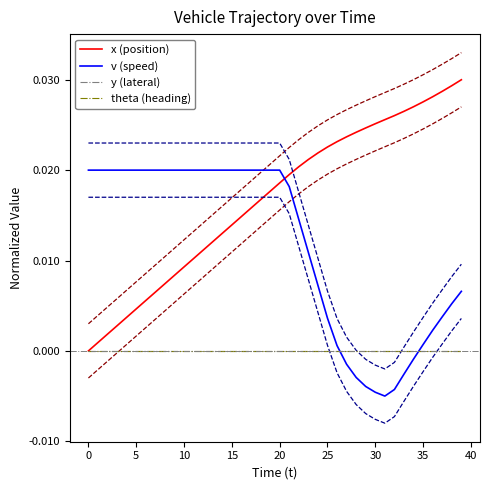

The y (lateral) series shows 0.0 at 29. True or false?

True